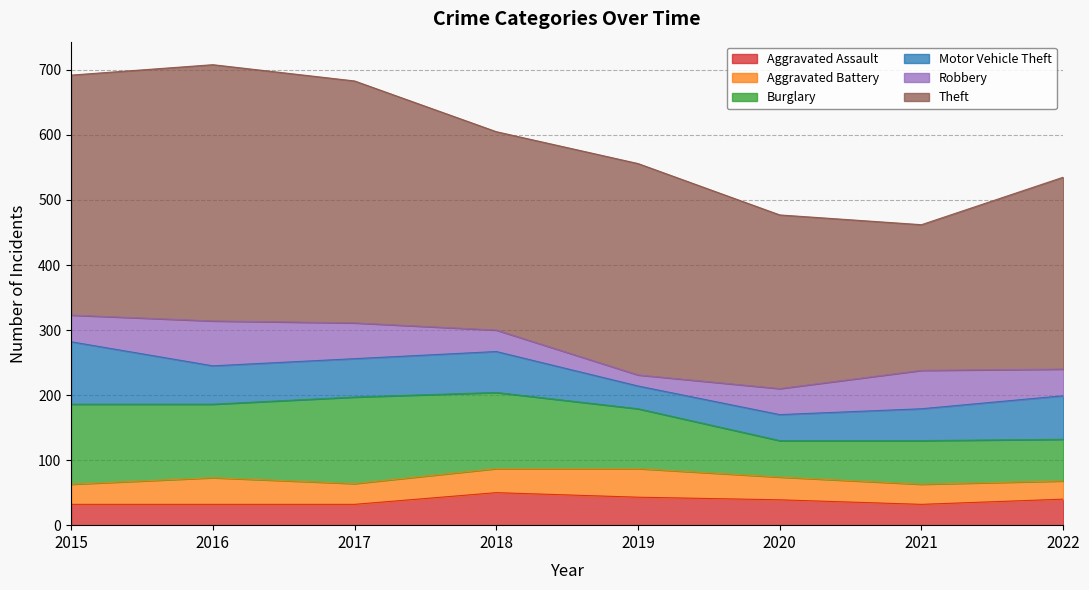

In Motor Vehicle Theft, how many points are higher than both neighbors (excluding endpoints)?

1